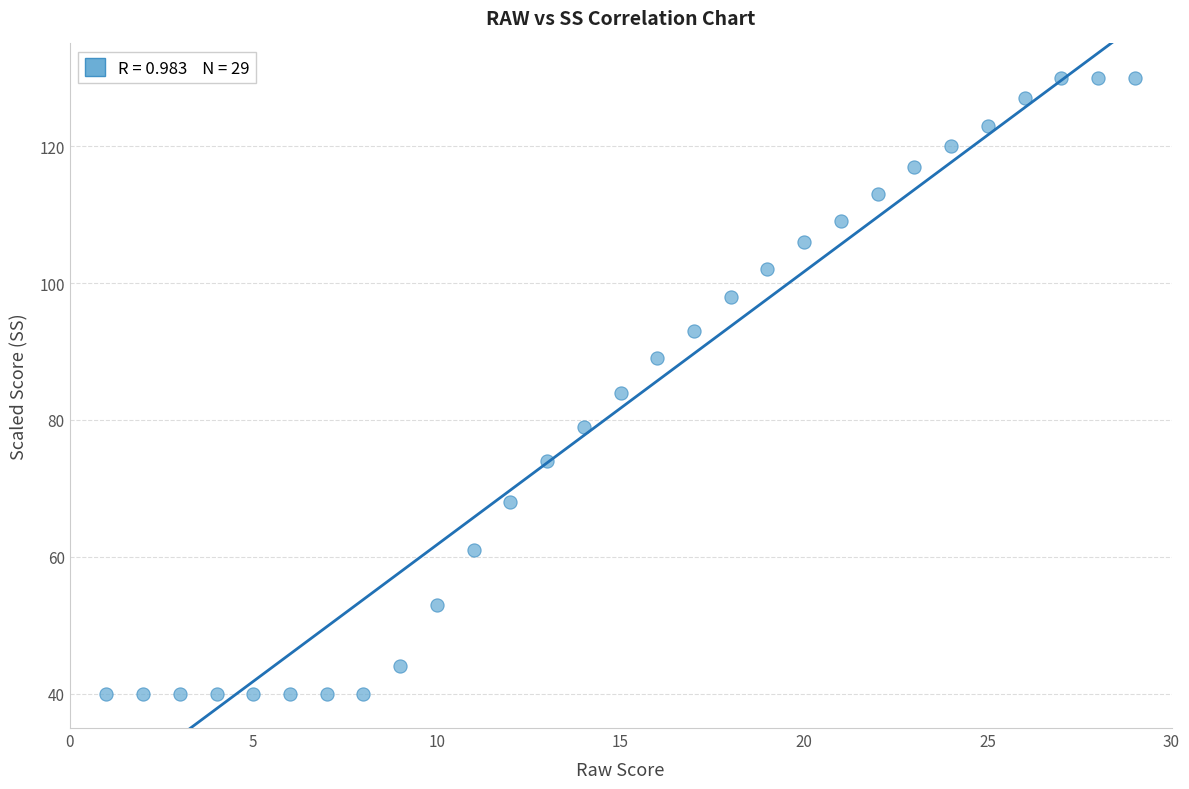

What Y value in the scatter plot is closest to 85?

84